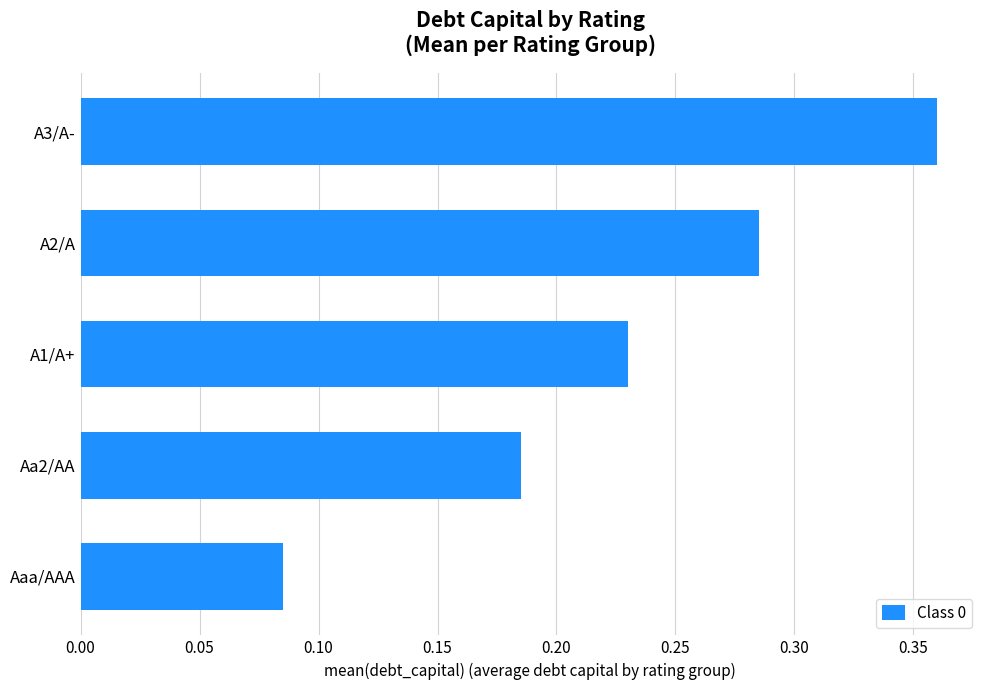

List the labels in order of value, smallest first.

Aaa/AAA, Aa2/AA, A1/A+, A2/A, A3/A-